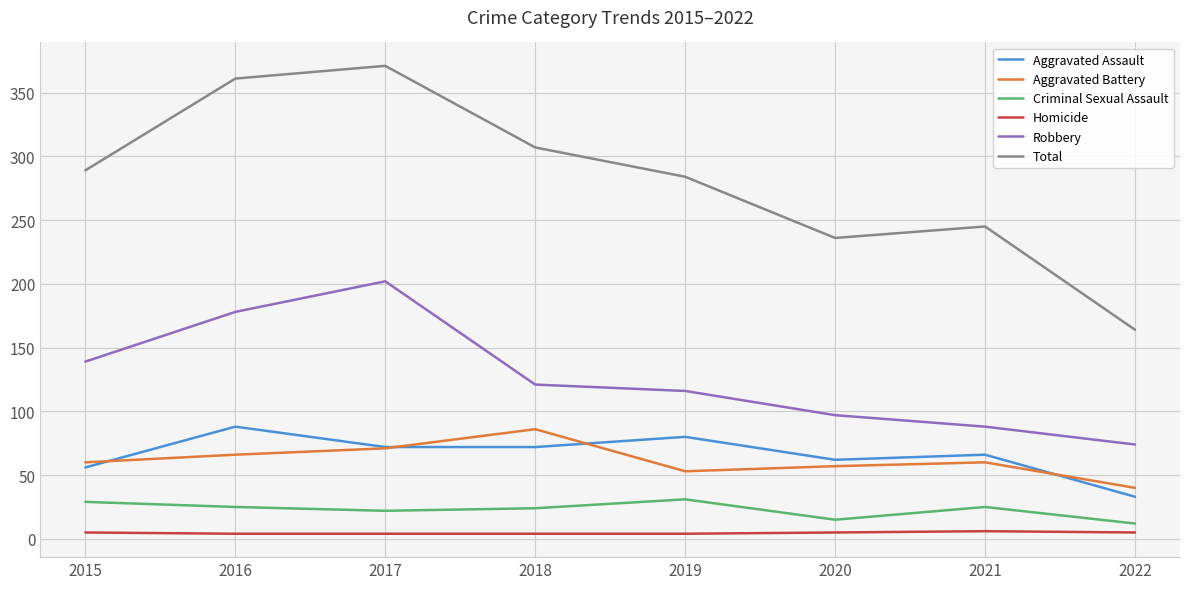

What is the sum of the Total values at 2016 and 2017?

732